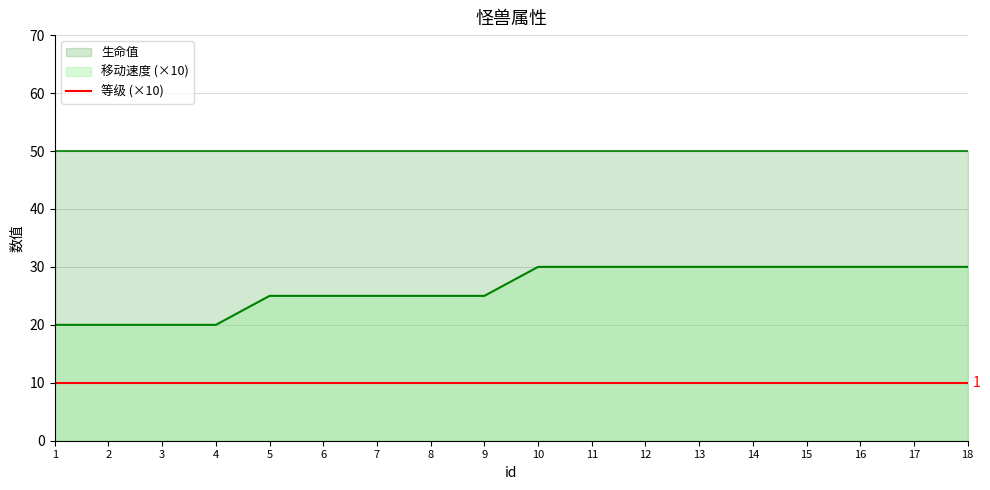

Rank the series by their maximum value, from highest to lowest.

生命值, 移动速度, 等级